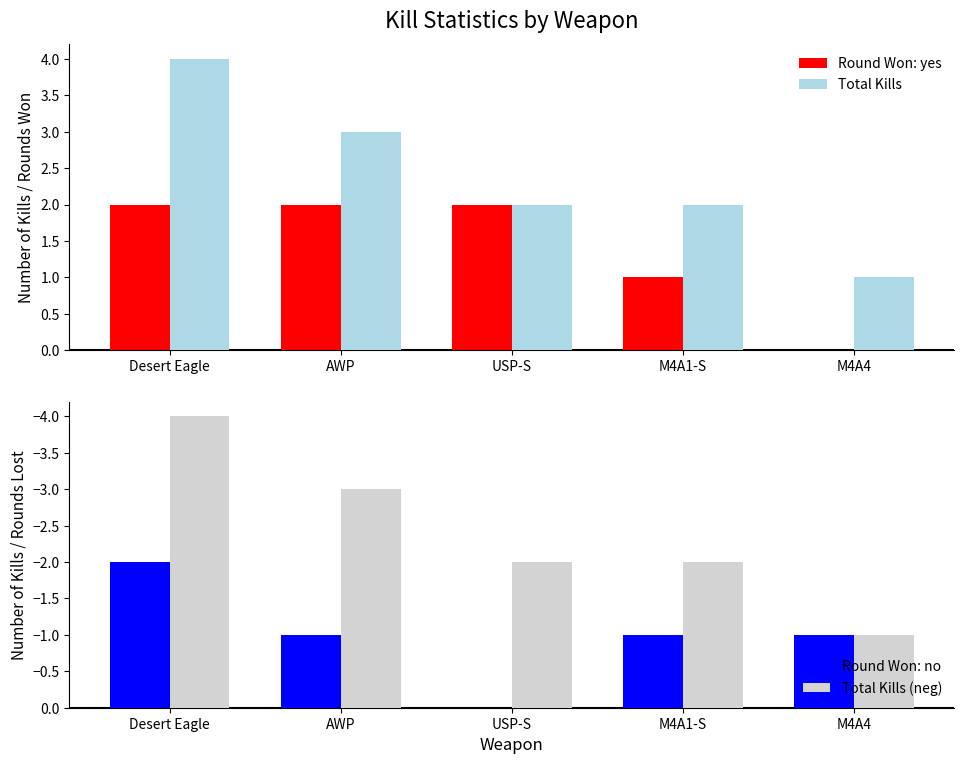

Reading left to right, list all the values displayed in this chart.

Round Won: yes: Desert Eagle=2	AWP=2	USP-S=2	M4A1-S=1	M4A4=0
Total Kills: Desert Eagle=4	AWP=3	USP-S=2	M4A1-S=2	M4A4=1
Round Won: no: Desert Eagle=-2	AWP=-1	USP-S=0	M4A1-S=-1	M4A4=-1
Total Kills (neg): Desert Eagle=-4	AWP=-3	USP-S=-2	M4A1-S=-2	M4A4=-1